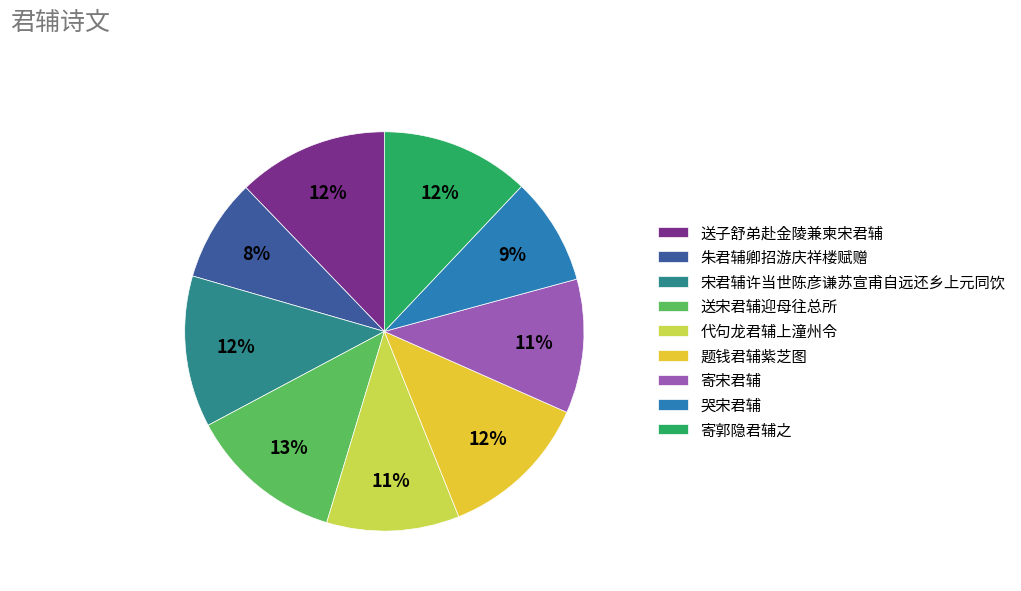

Do 送子舒弟赴金陵兼柬宋君辅 and 宋君辅许当世陈彦谦苏宣甫自远还乡上元同饮 together represent more than half of the pie?

No